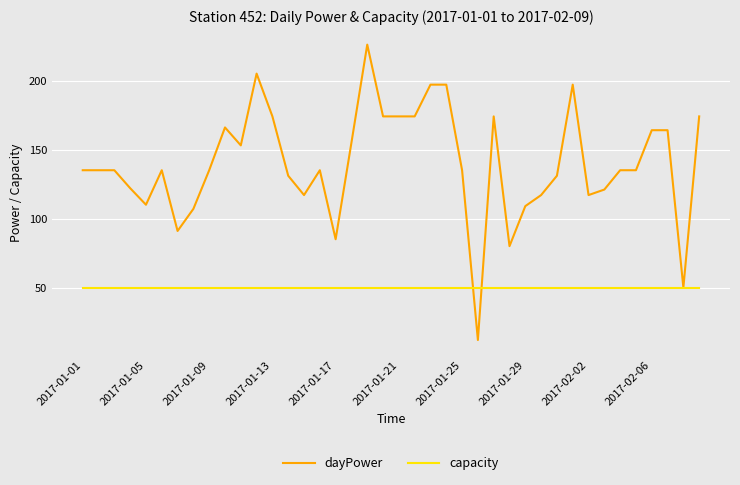

Which series has the widest spread of values?

dayPower